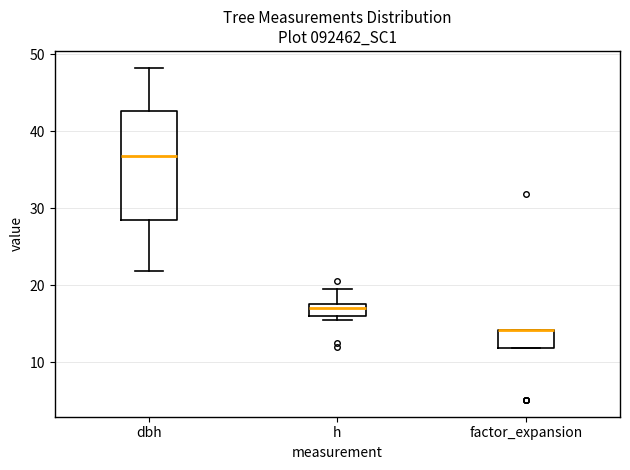

Where is the lower edge of the box for factor_expansion on the y-axis? The values are not printed on the chart, so give them approximately, as read against the axis.

12